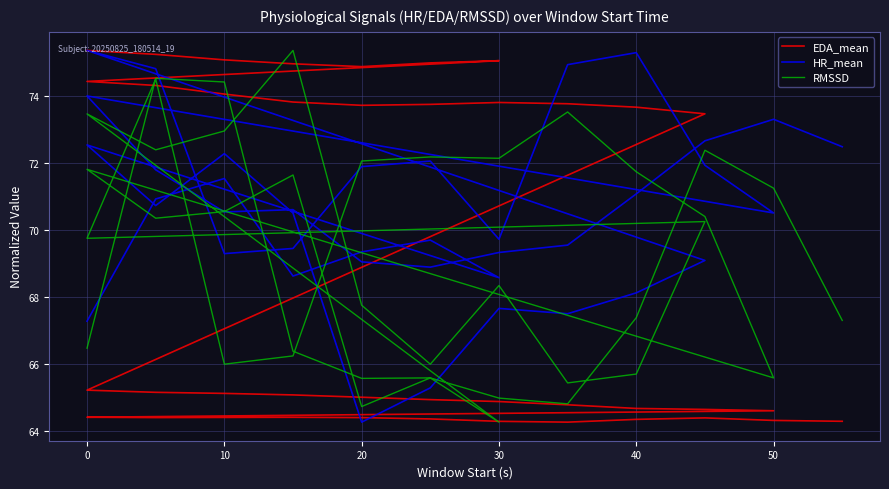

The RMSSD series shows 50.4 at 0. True or false?

False